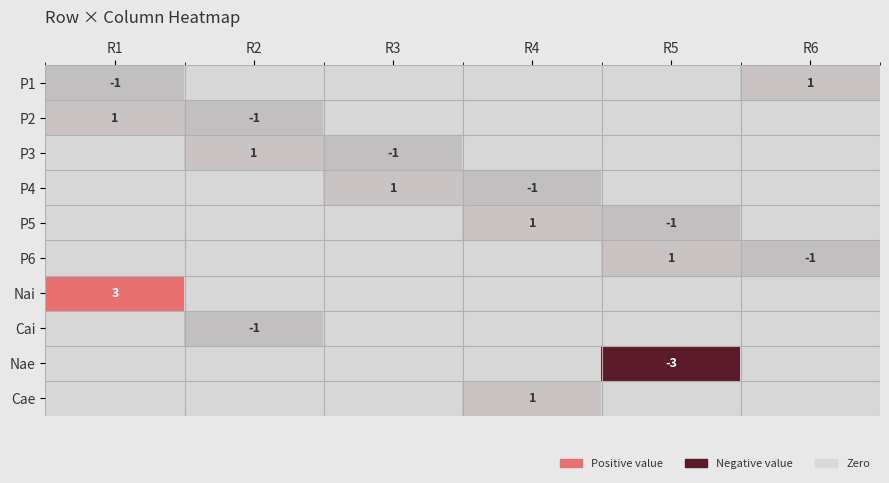

What is the maximum value shown in the chart?

3